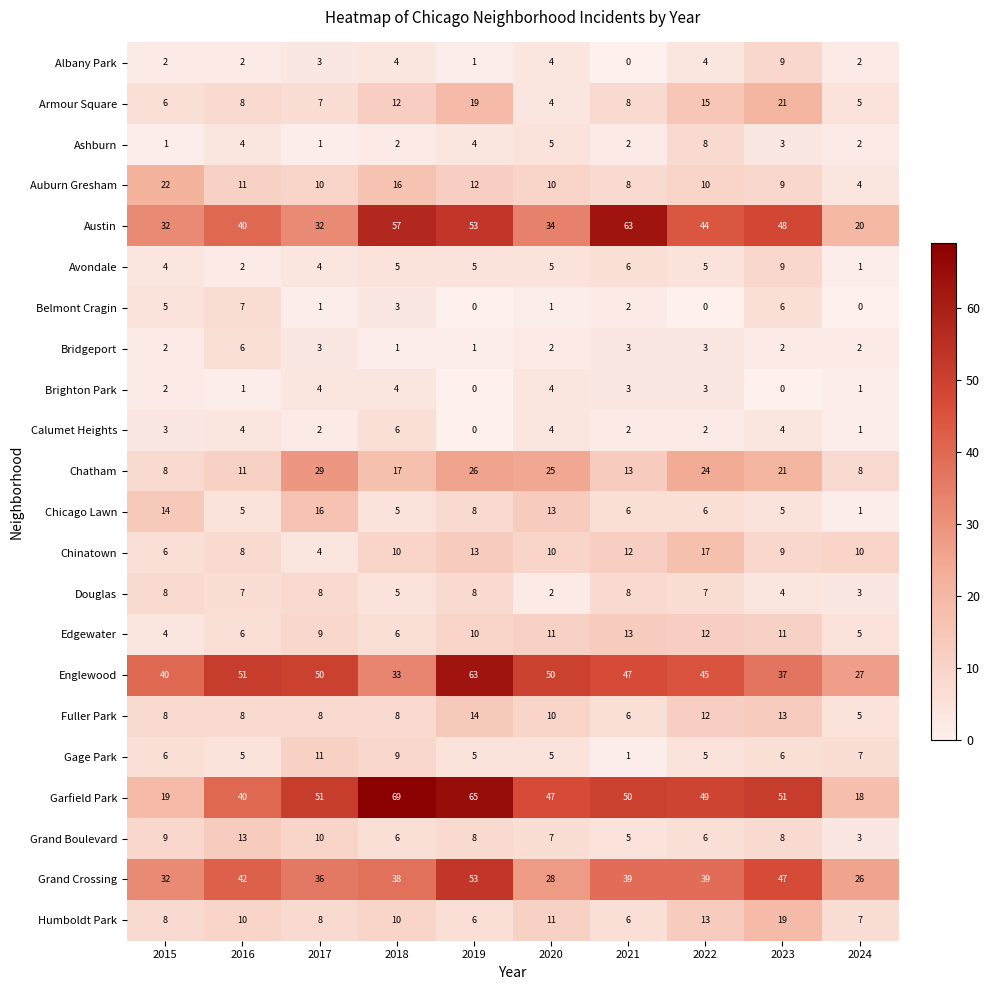

Is it true that Chinatown equals 10 at 2020?

True